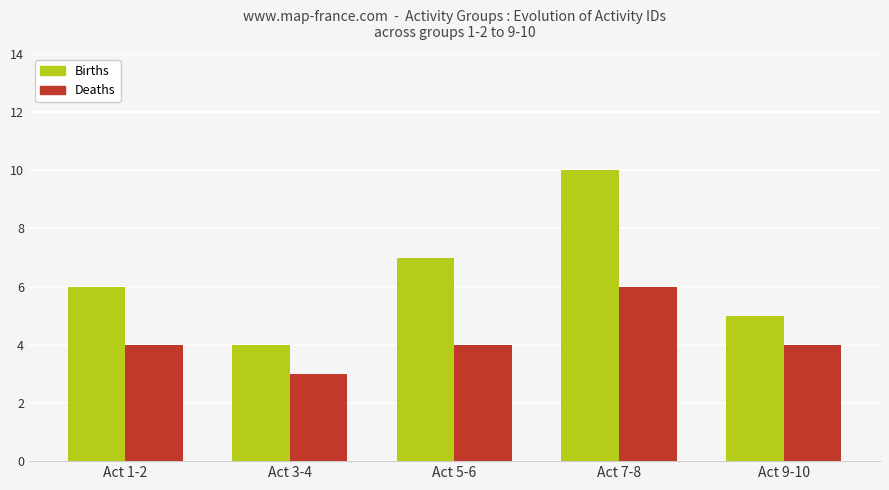

List the series in order of their overall mean, lowest first.

Deaths, Births